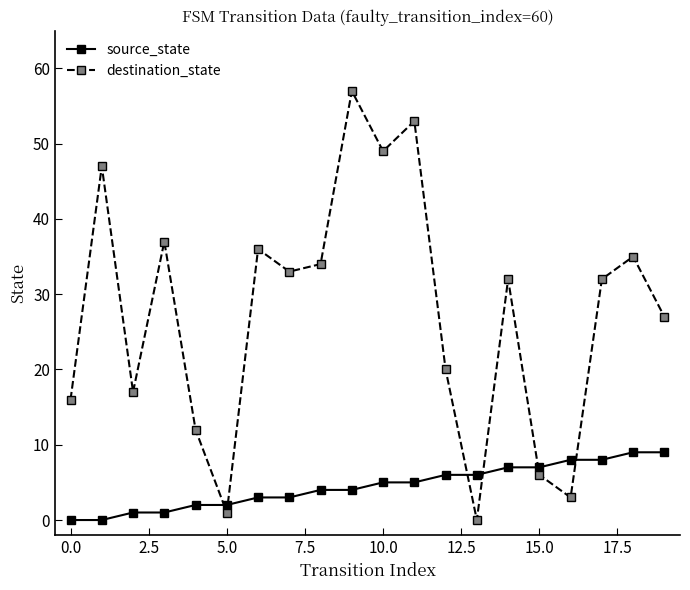

What is the difference between the second highest and second lowest values in the source_state series?

9